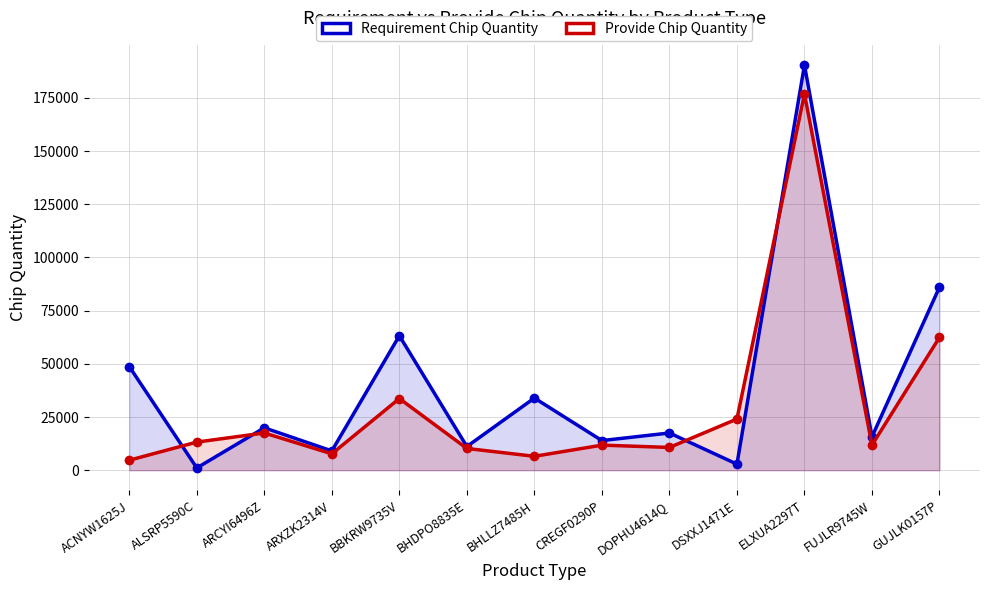

How many values in the Provide Chip Quantity series exceed 11836?

6